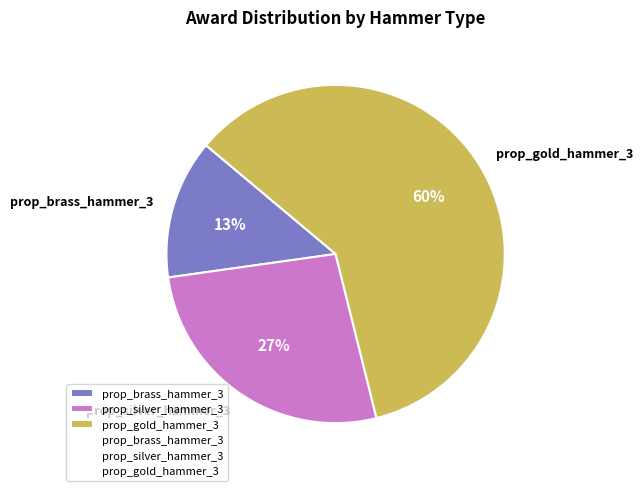

To the nearest percent, what portion does prop_silver_hammer_3 represent?

27%